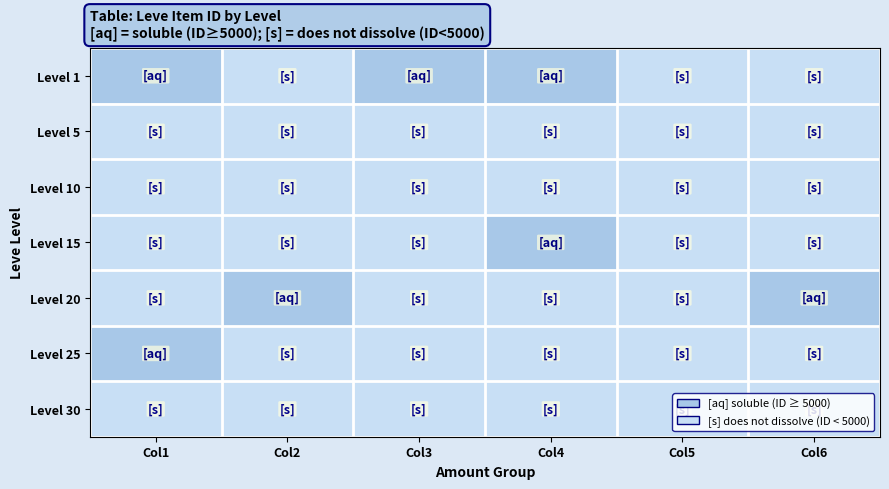

List the series in order of their peak value, lowest first.

Level 10, Level 5, Level 30, Level 15, Level 20, Level 1, Level 25